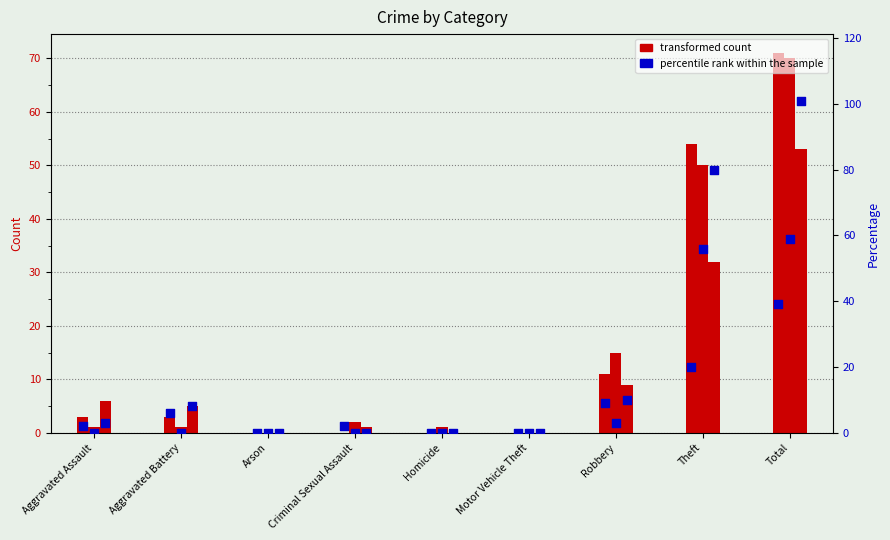

At how many categories does at least one series exceed 49?

2